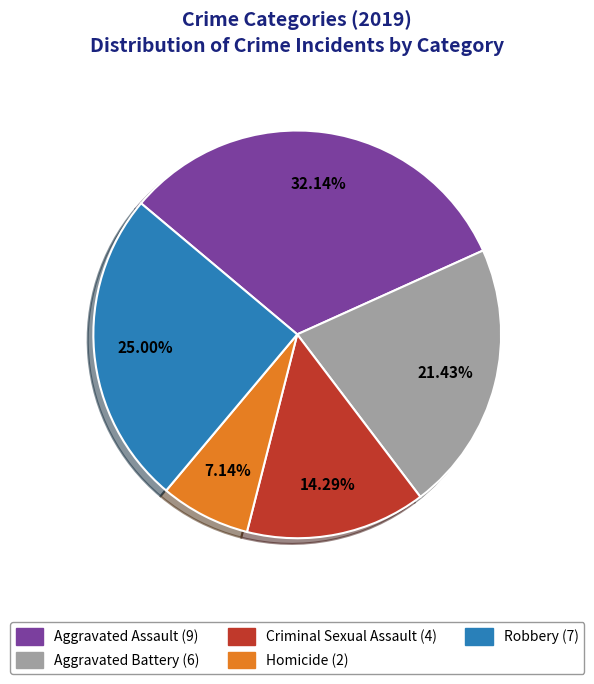

How many slices are in this pie chart?

5